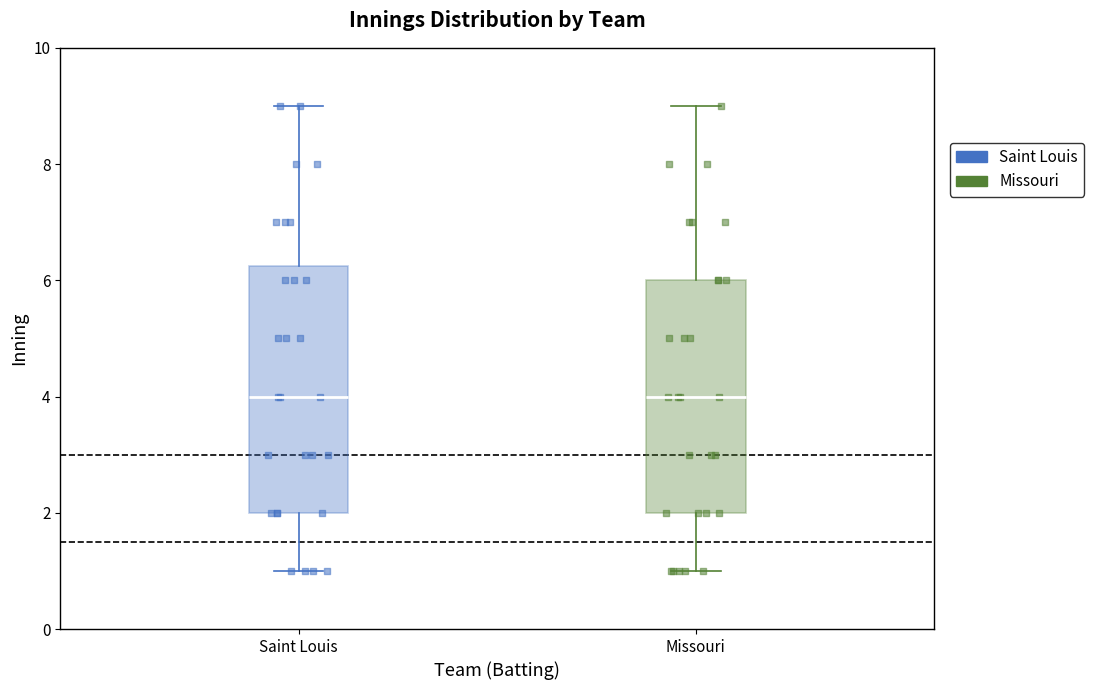

Where is the upper edge of the box for Saint Louis on the y-axis? The values are not printed on the chart, so give them approximately, as read against the axis.

6.2